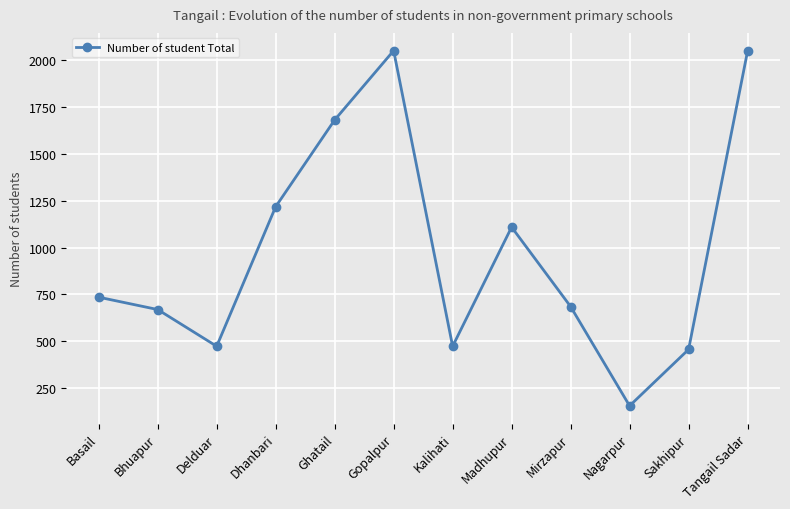

Read the value at Madhupur.

1109